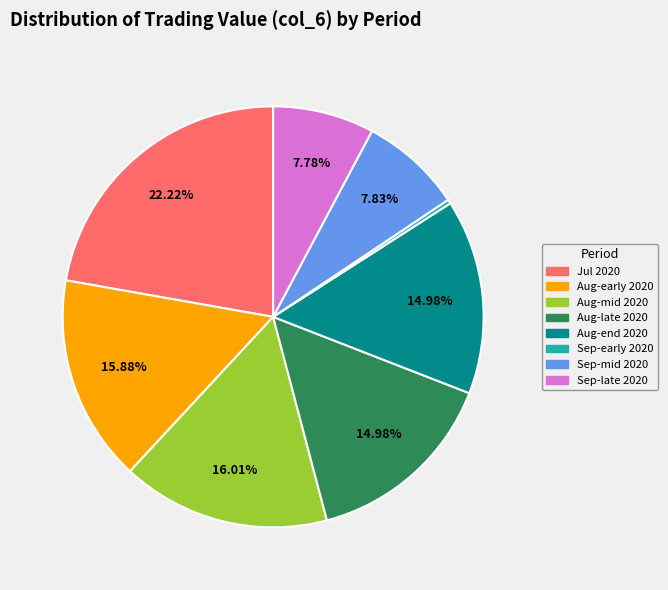

How many slices are in this pie chart?

8